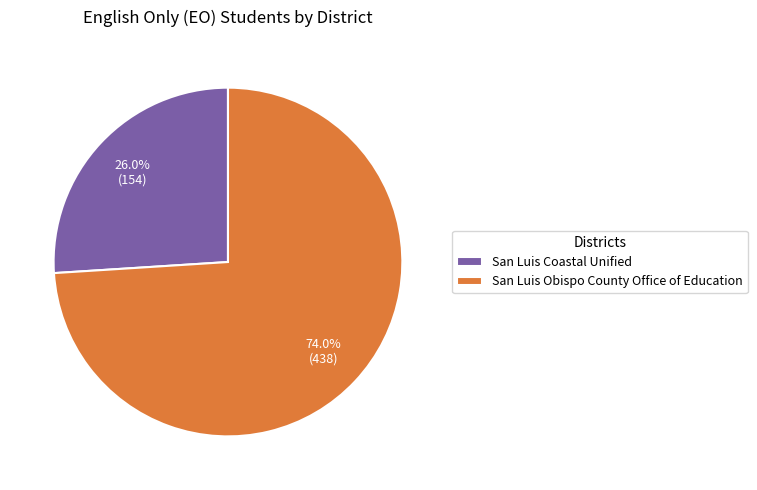

What is the largest slice in the pie chart?

San Luis Obispo County Office of Education